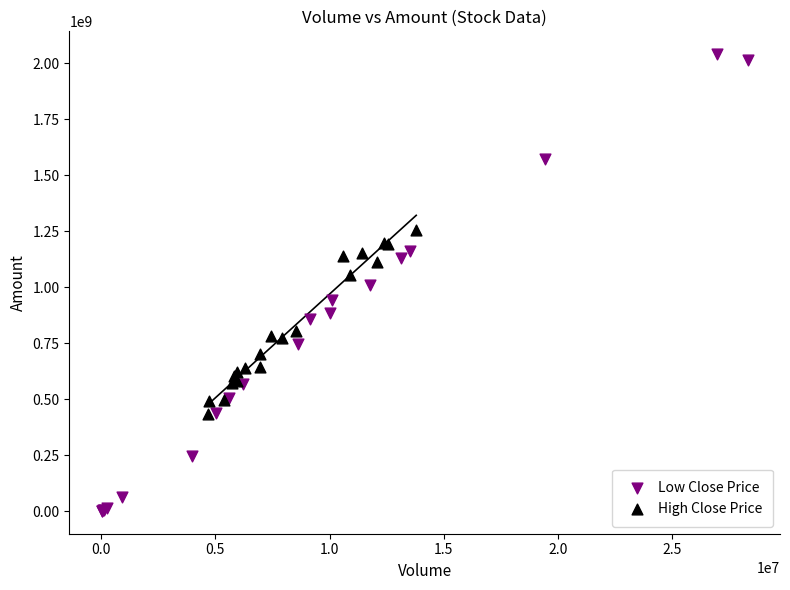

Which series reaches the maximum Y coordinate?

Low Close Price